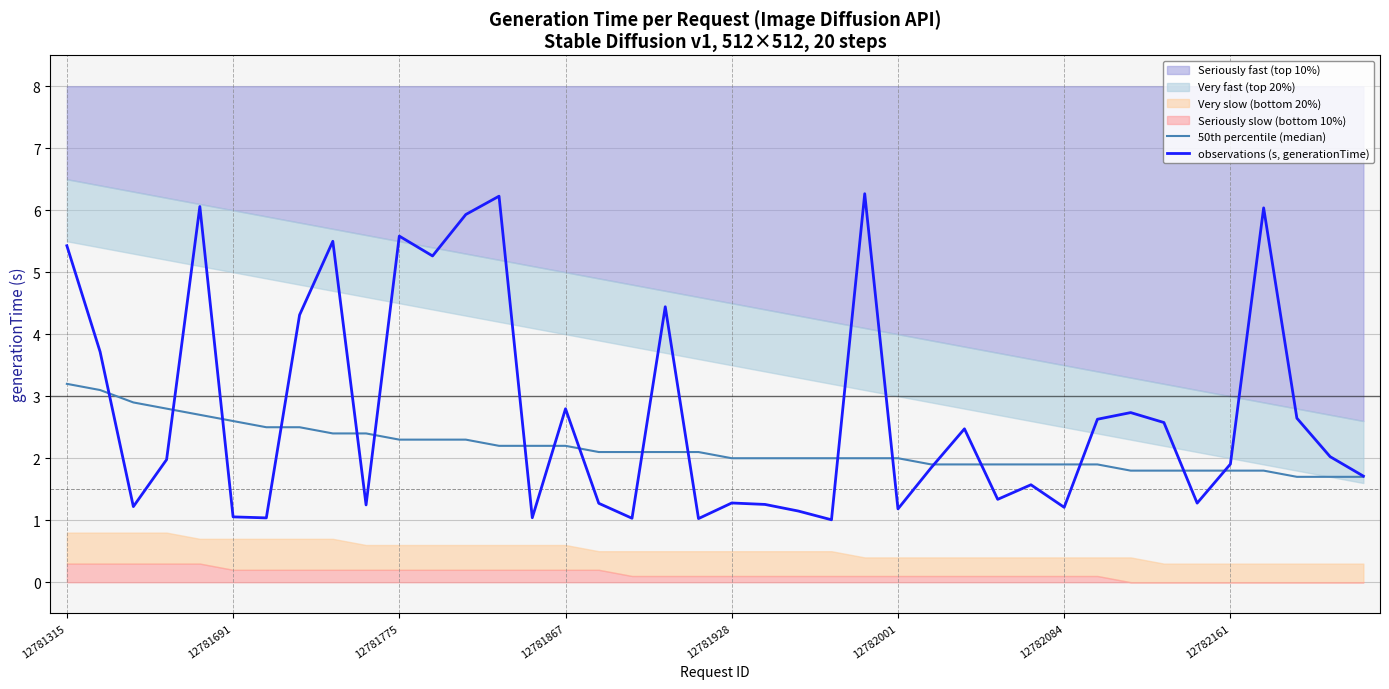

True or false: observations (s, generationTime) and 50th percentile (median) intersect in this chart.

True